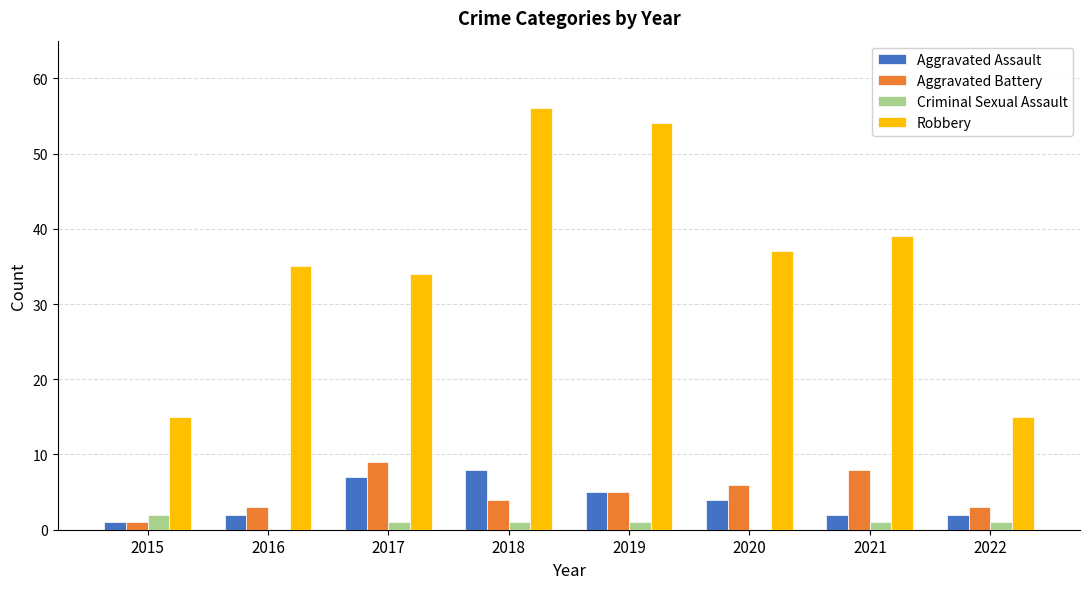

At which category does the chart reach its peak across all series?

2018